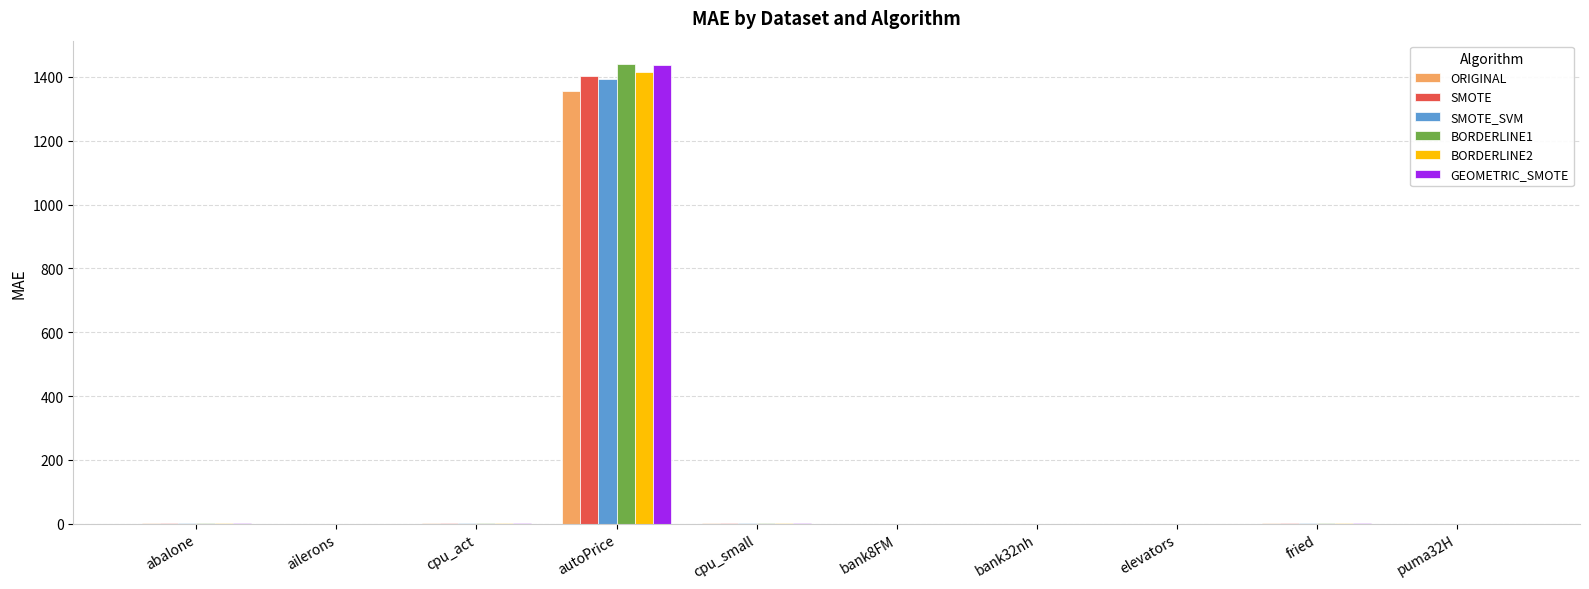

Count the number of categories in the chart.

10